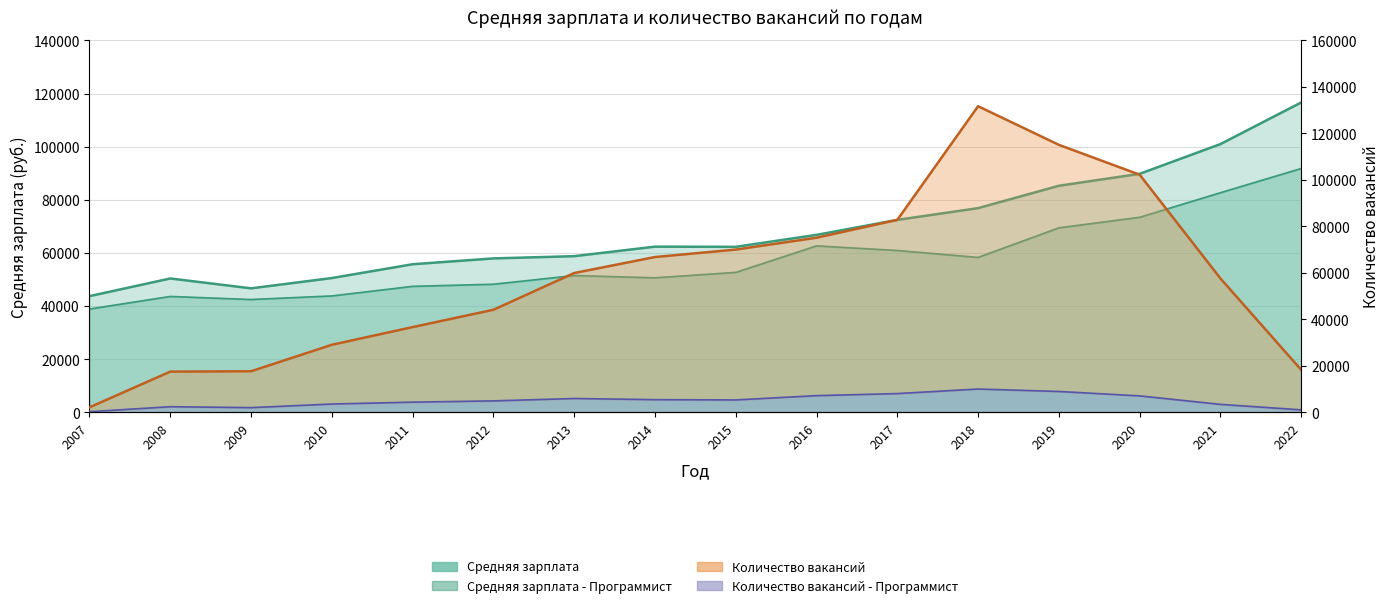

What is the highest value of the Количество вакансий - Программист series?

10062